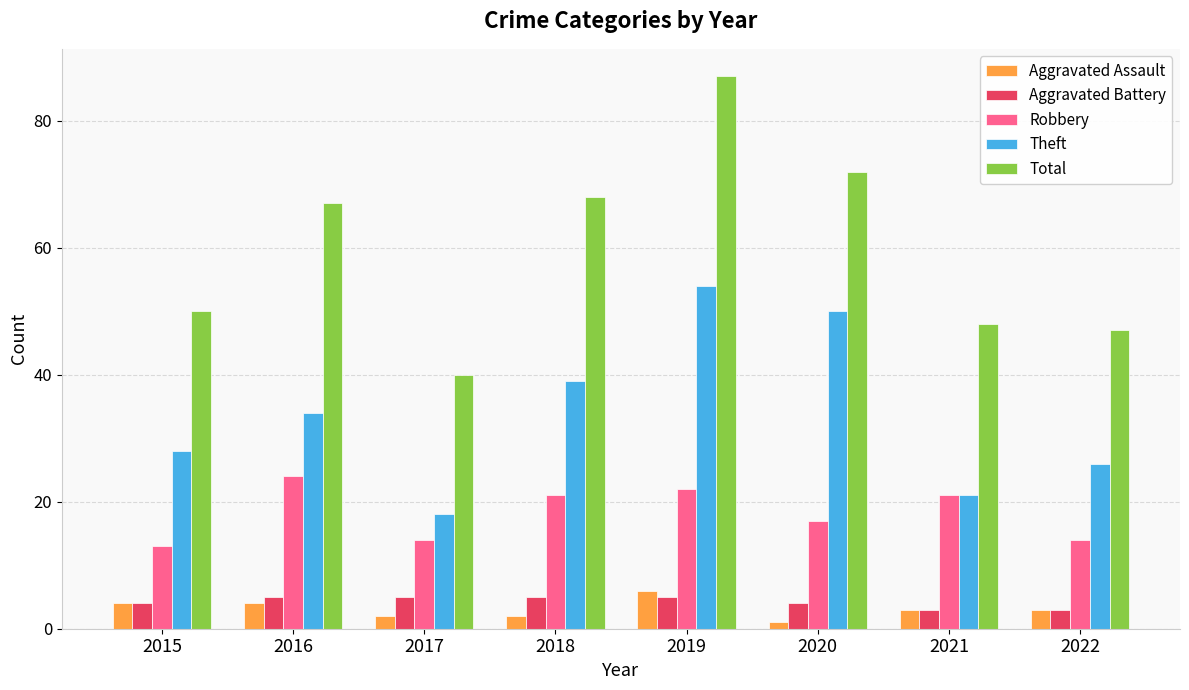

At which category is the sum across all series the highest?

2019